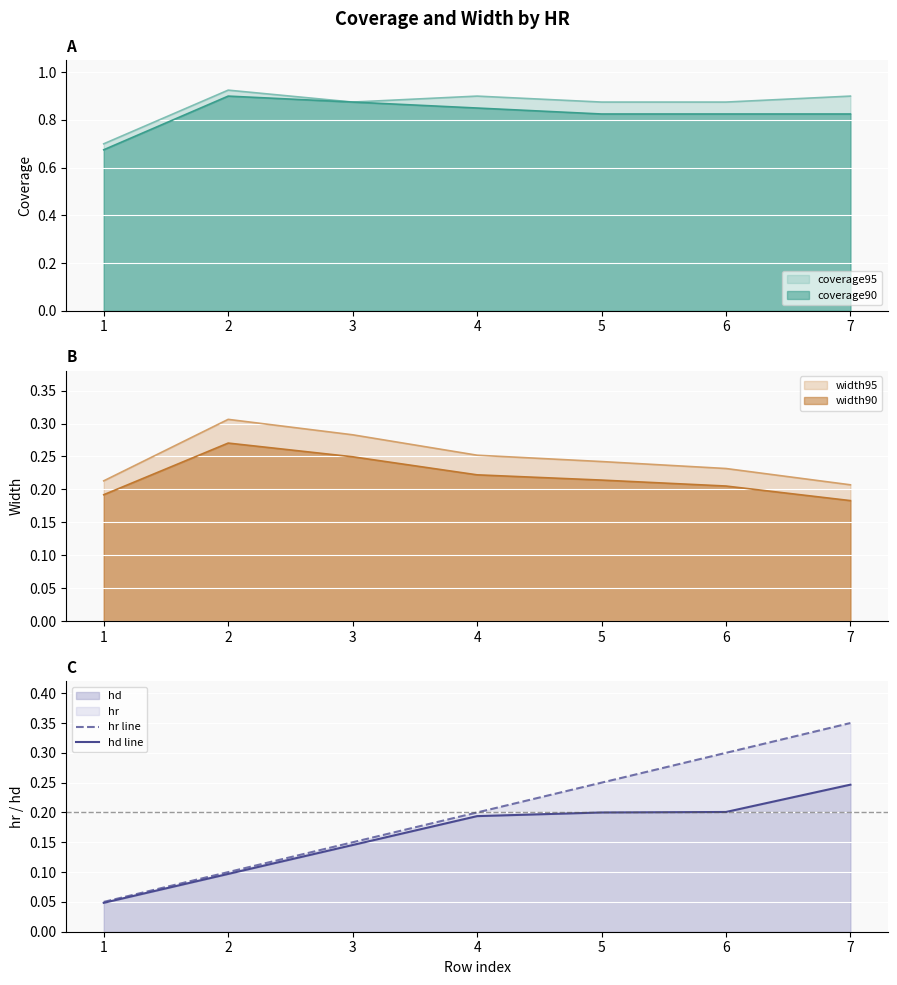

What is the value of the hd line point at the 6th from the left?

0.2